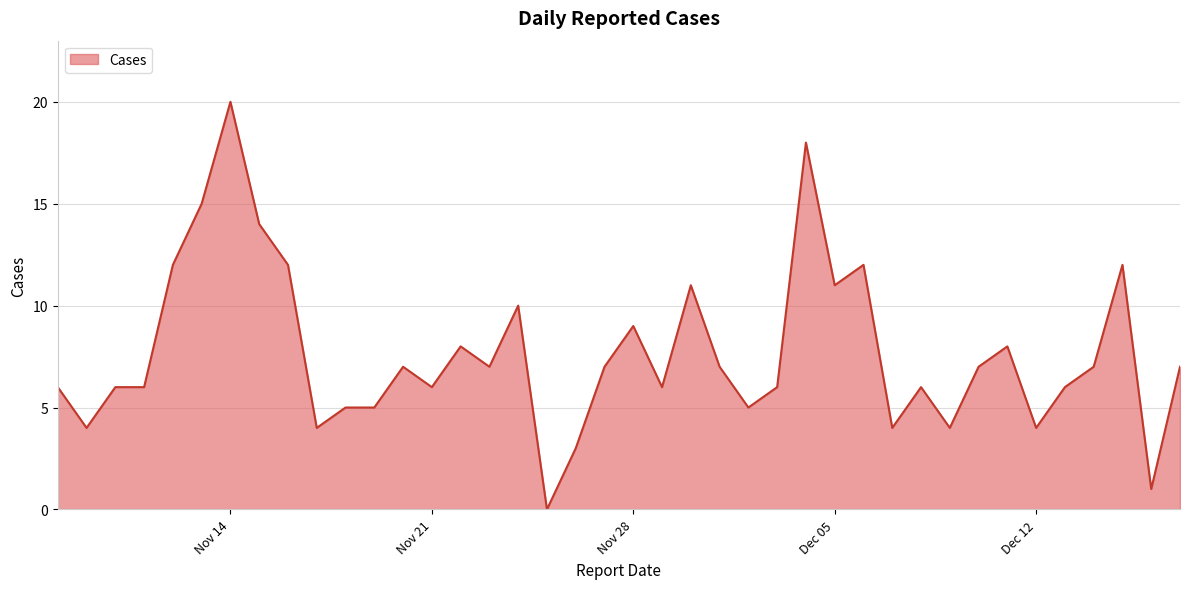

What is the maximum value shown in the chart?

20